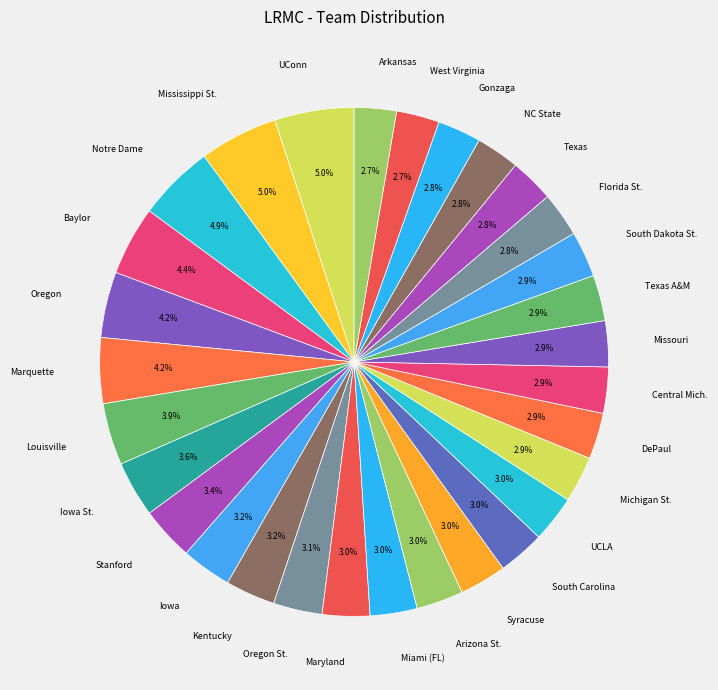

Is Louisville the majority of the pie?

No